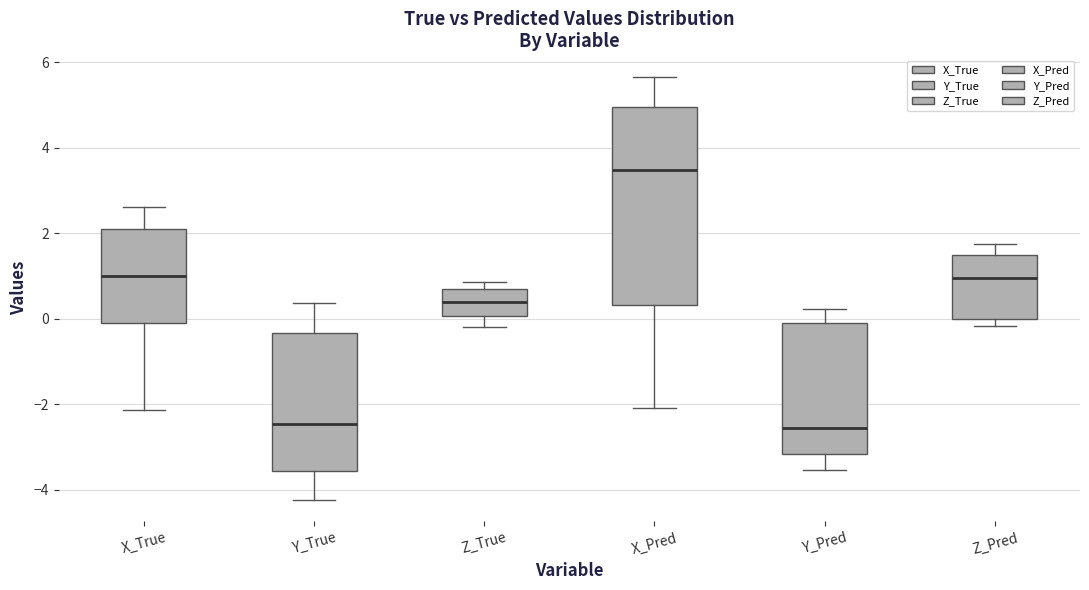

Reading left to right, read every box against the y-axis: the position of its median line, the range the box covers, and the ends of its whiskers. The values are not printed on the chart, so give them approximately, as read against the axis.

X_True: median 1.0, box -0.2 to 2.0, whiskers -2.2 to 2.6
Y_True: median -2.4, box -3.6 to -0.4, whiskers -4.2 to 0.4
Z_True: median 0.4, box 0.0 to 0.6, whiskers -0.2 to 0.8
X_Pred: median 3.4, box 0.4 to 5.0, whiskers -2.0 to 5.6
Y_Pred: median -2.6, box -3.2 to -0.2, whiskers -3.6 to 0.2
Z_Pred: median 1.0, box 0.0 to 1.4, whiskers -0.2 to 1.8